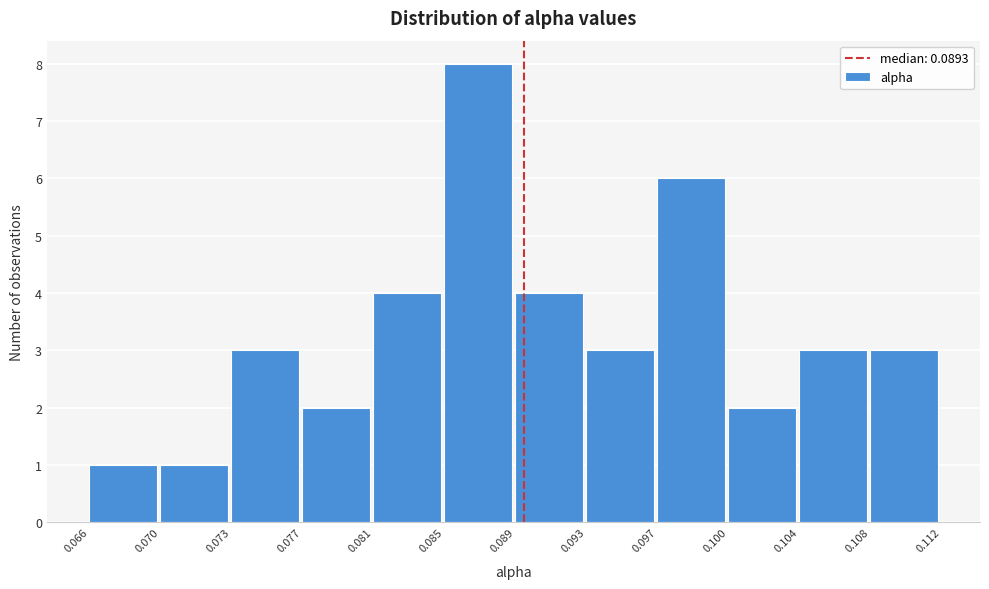

What is the height of the bar covering 0.073 to 0.077 on the x-axis? The values are not printed on the chart, so give them approximately, as read against the axis.

3